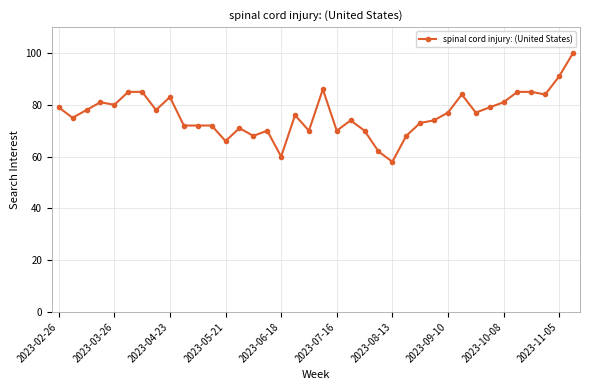

What is the value of the 38th point from the left?

100